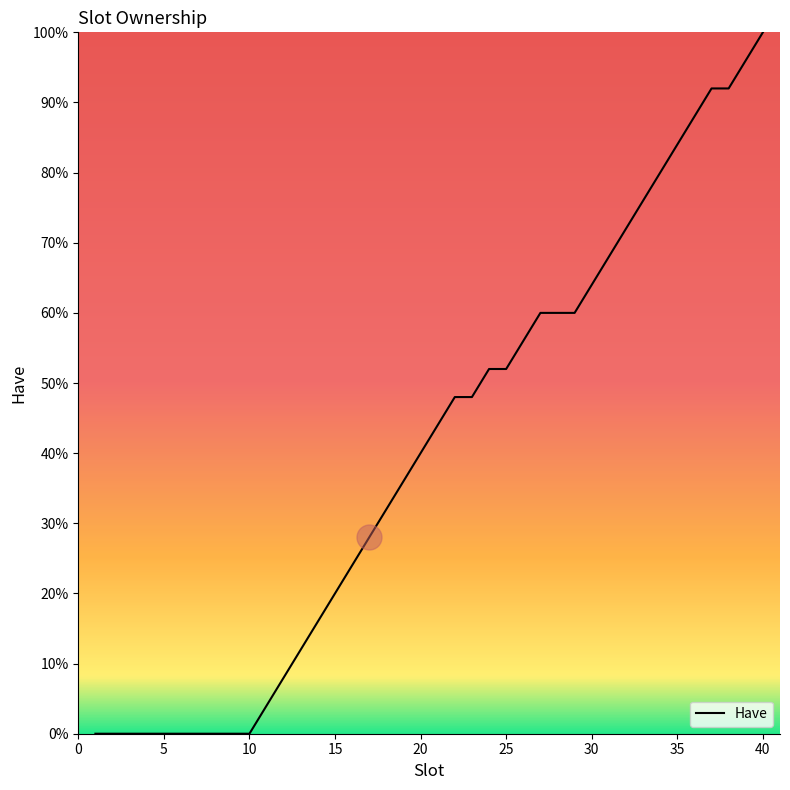

What is the maximum value shown in the chart?

100.0